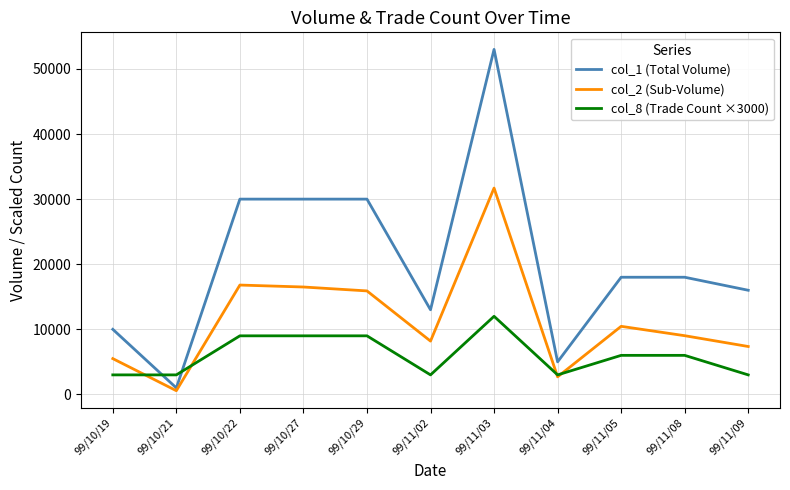

Where do col_1 (Total Volume) and col_8 (Trade Count ×3000) first cross each other?

99/10/19 and 99/10/21